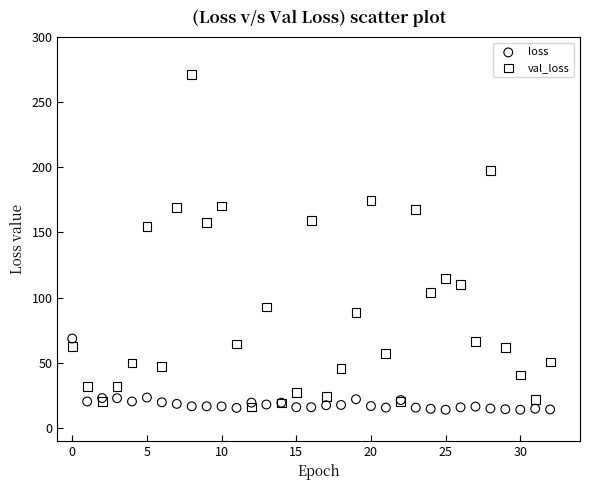

Which series has the largest Y range (max minus min)?

val_loss